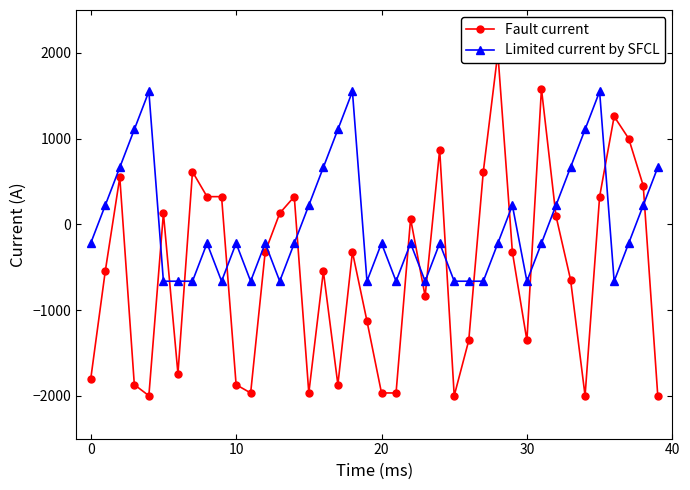

The Limited current by SFCL series shows -336.8 at 23. True or false?

False